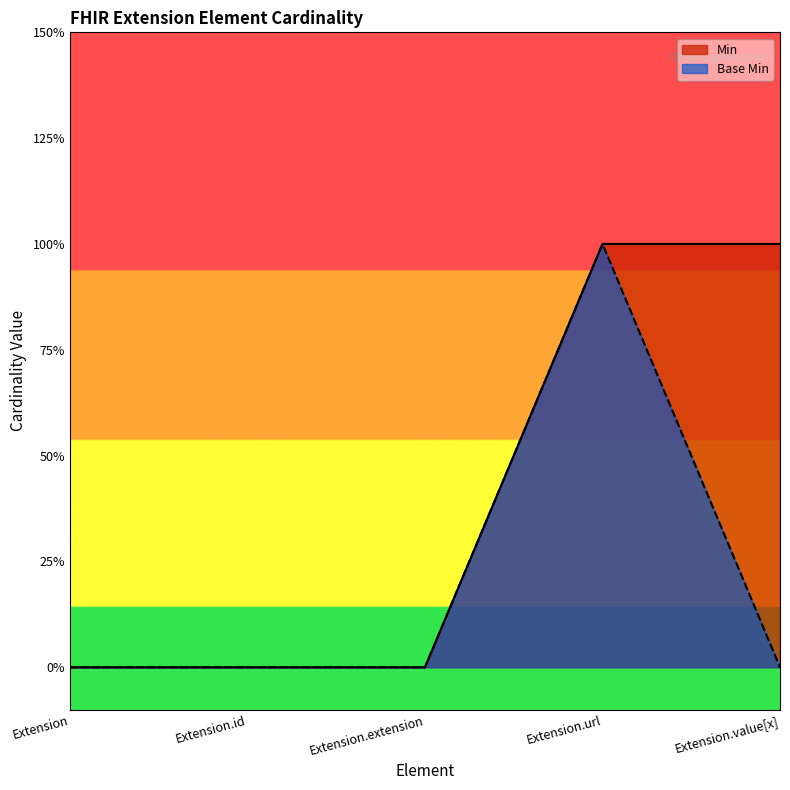

Which series has the widest spread of values?

Min